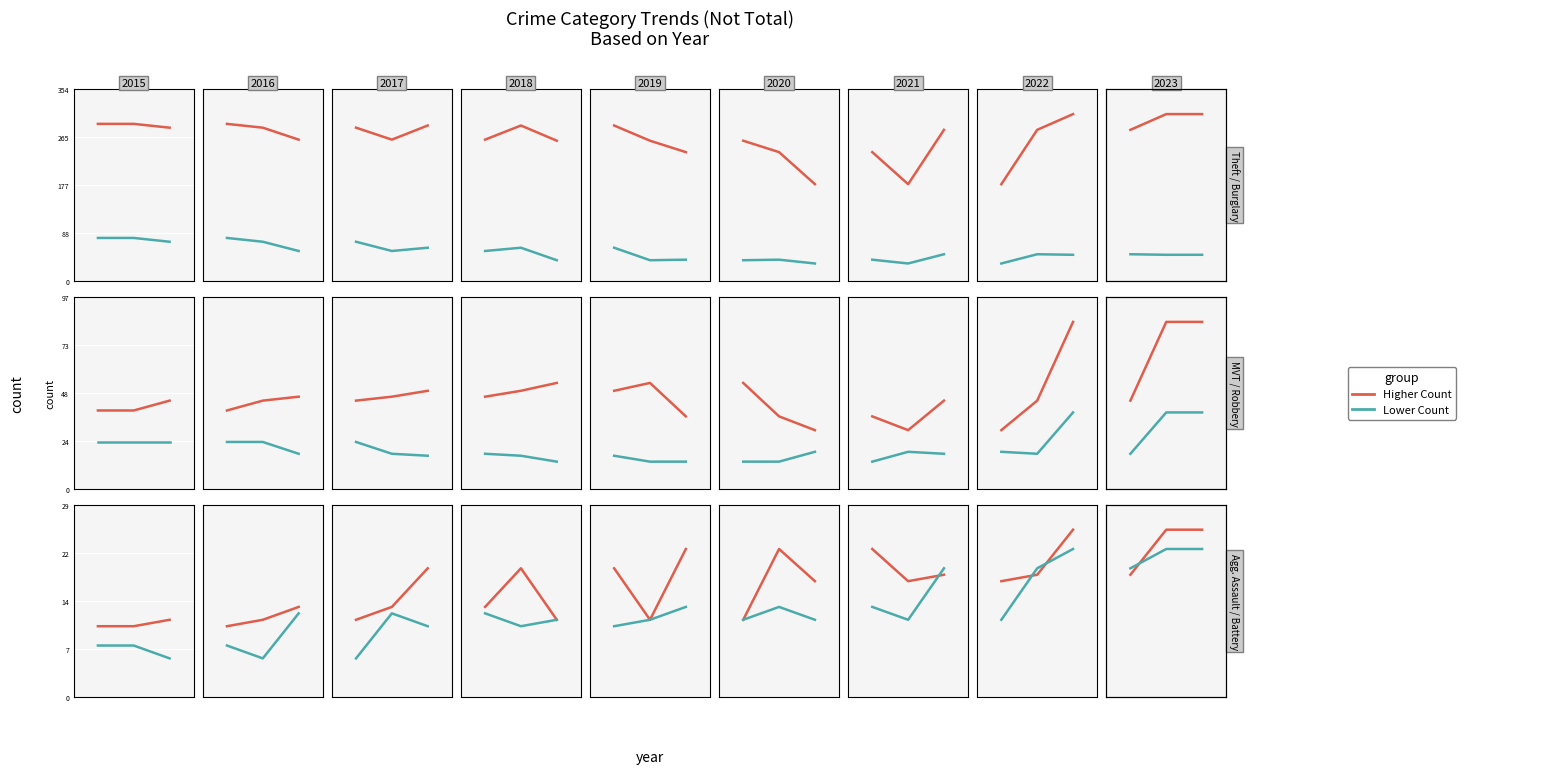

What is the difference between the second highest and second lowest values in the Motor Vehicle Theft series?

20.0